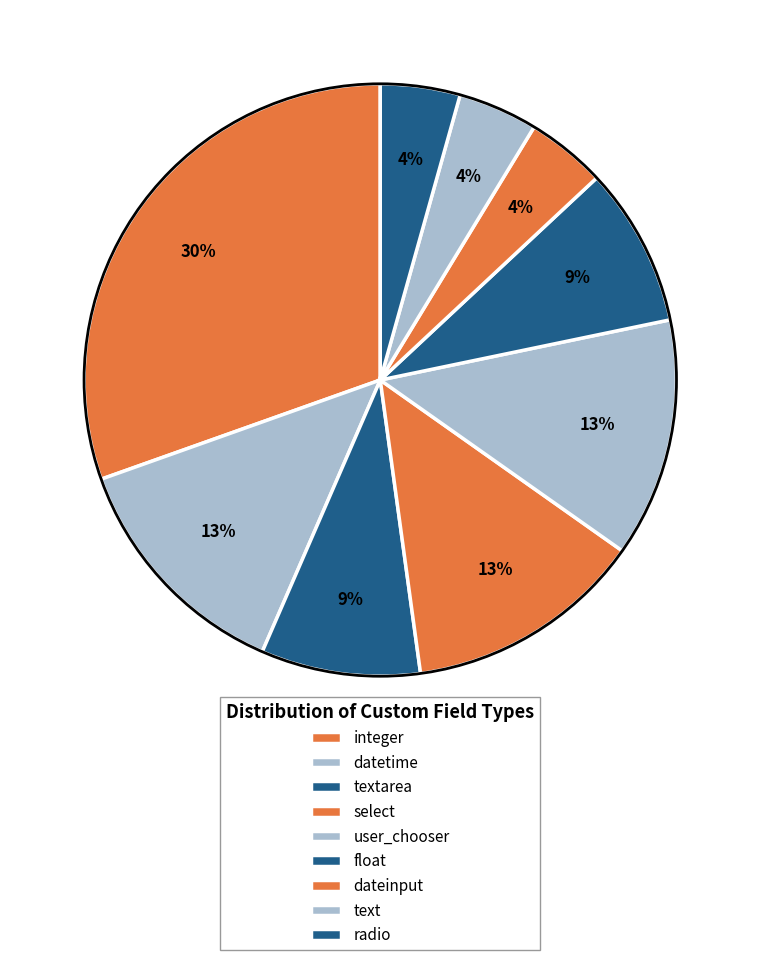

Is it true that select is 4% of the pie?

False